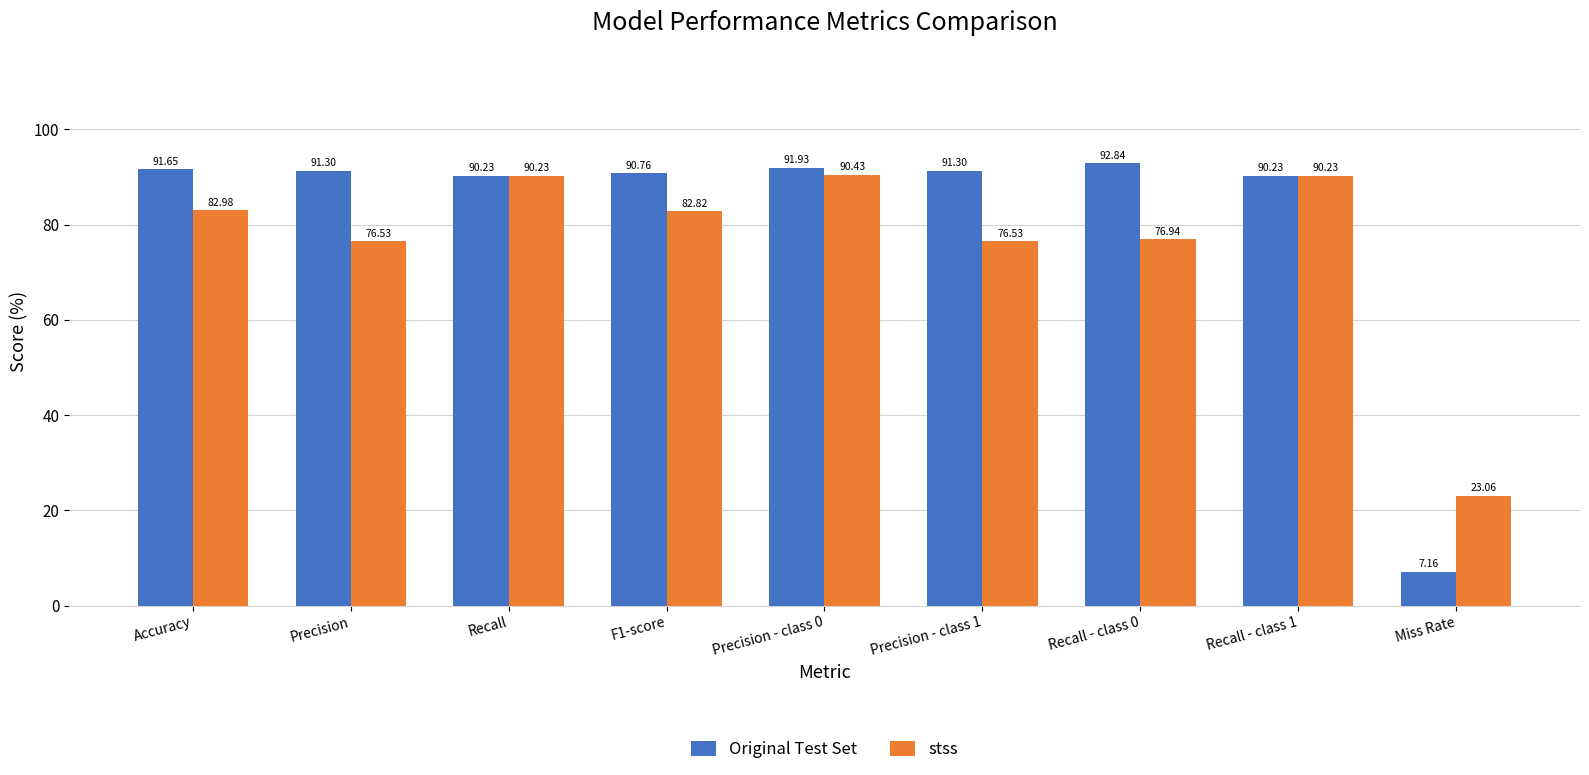

Which series changed the most between F1-score and Recall - class 1?

stss